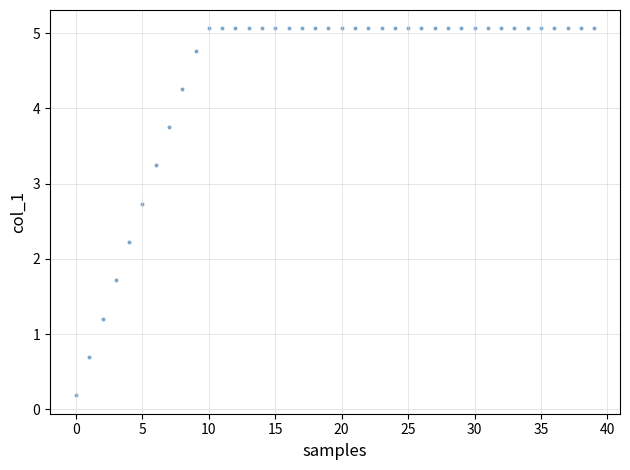

What Y value in the scatter plot is closest to 2?

2.2